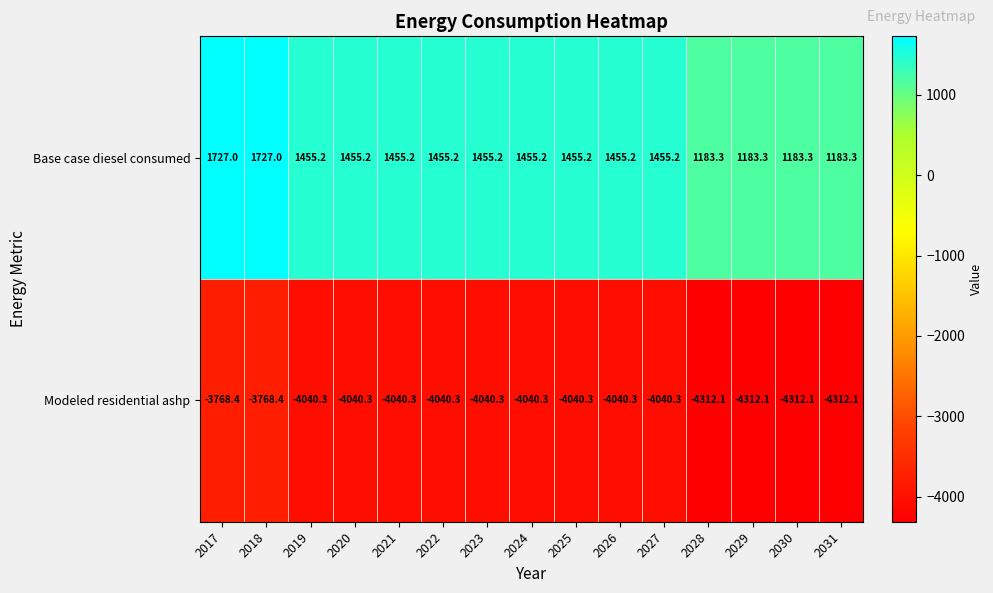

What is the average value of the Modeled residential ashp series?

-4076.5